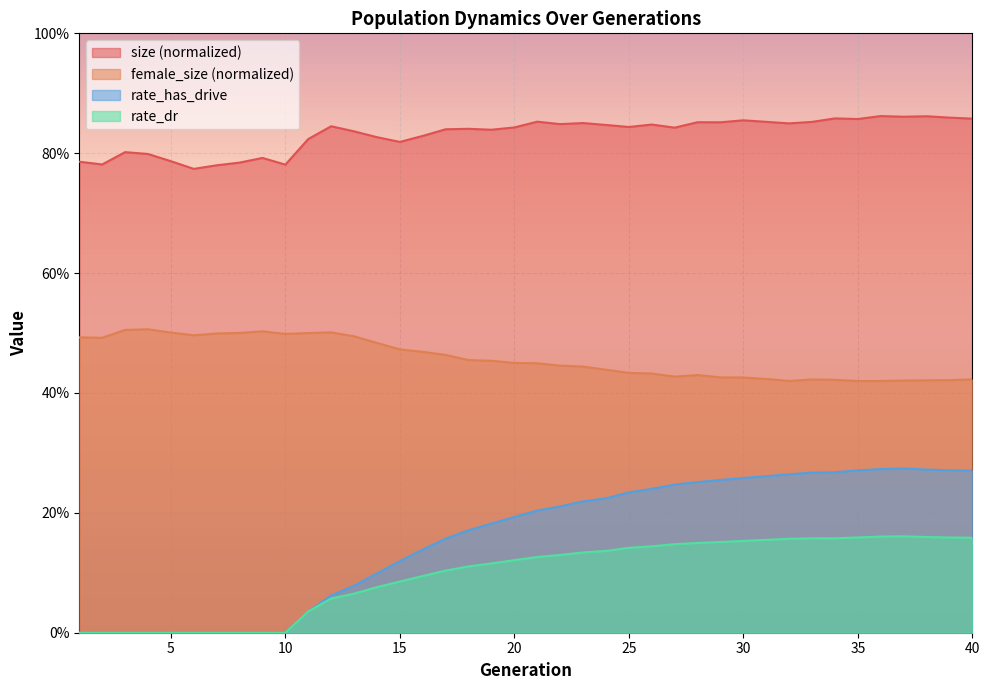

At which category does rate_dr reach its first local peak?

37